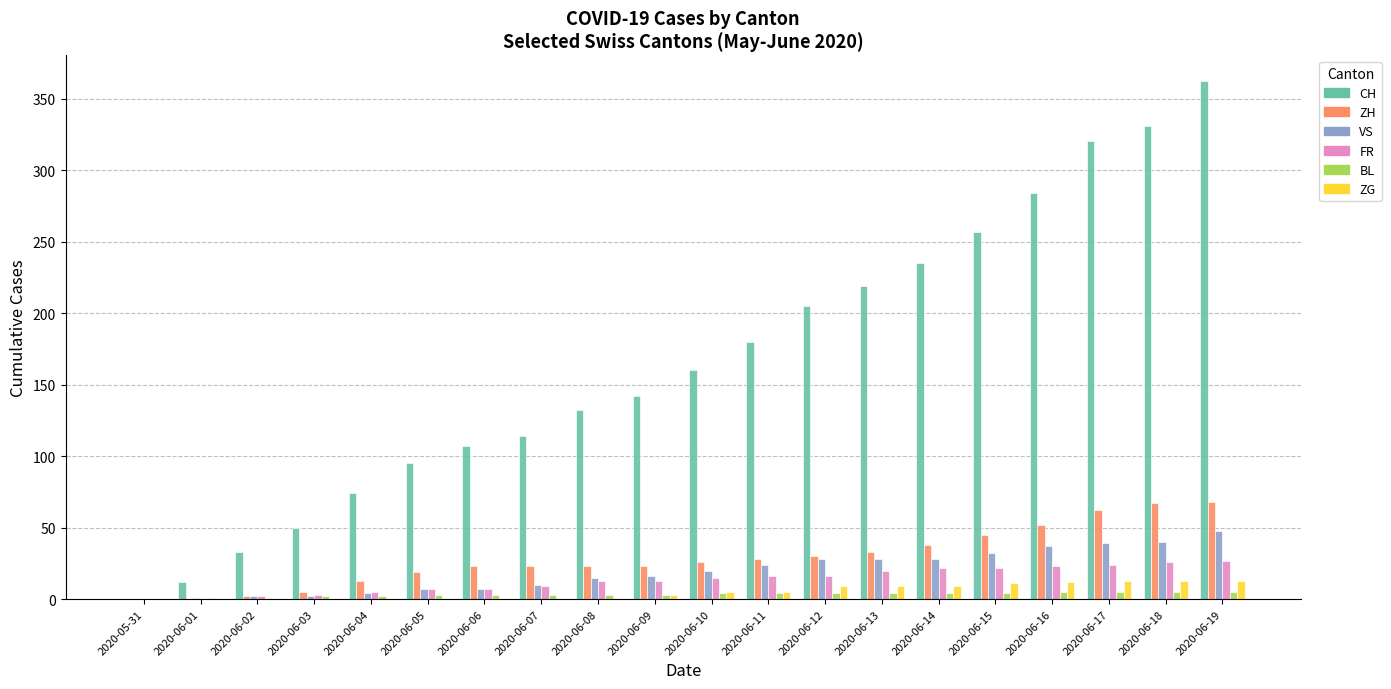

What is the greatest value displayed?

362